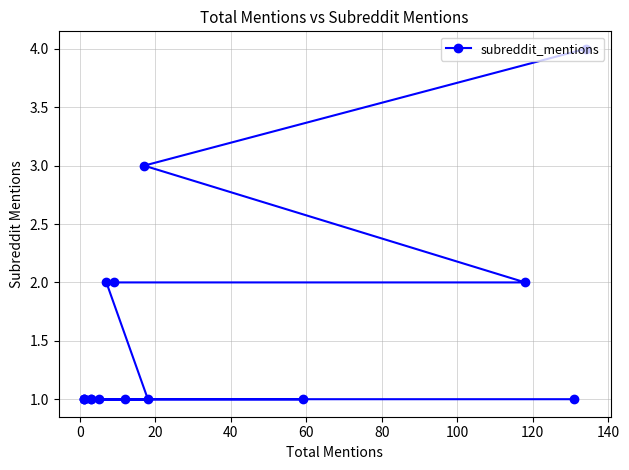

Does the chart display data point markers on the line(s)?

Yes